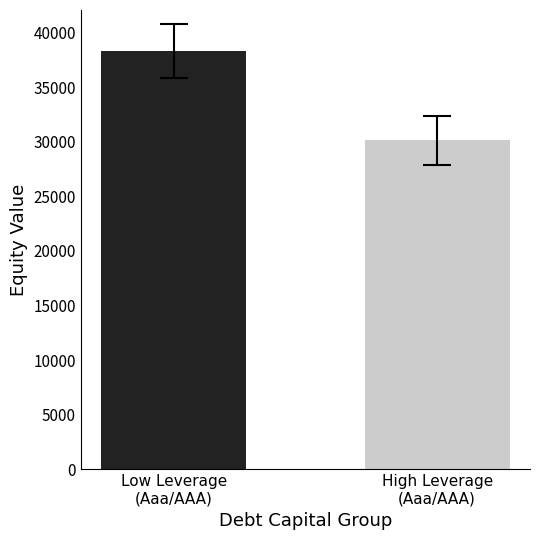

What is the maximum value shown in the chart?

38363.1